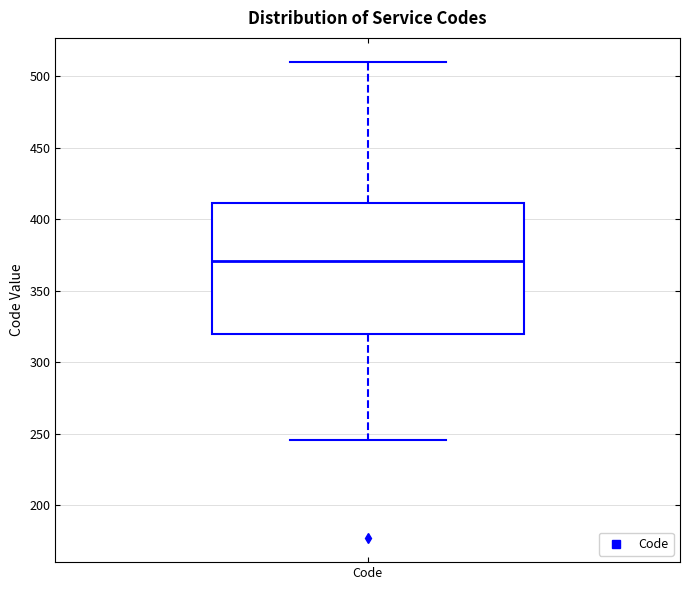

Read this box plot against the y-axis: the position of the median line, the range covered by the box, and the ends of both whiskers. The values are not printed on the chart, so give them approximately, as read against the axis.

median 370, box 320 to 410, whiskers 245 to 510